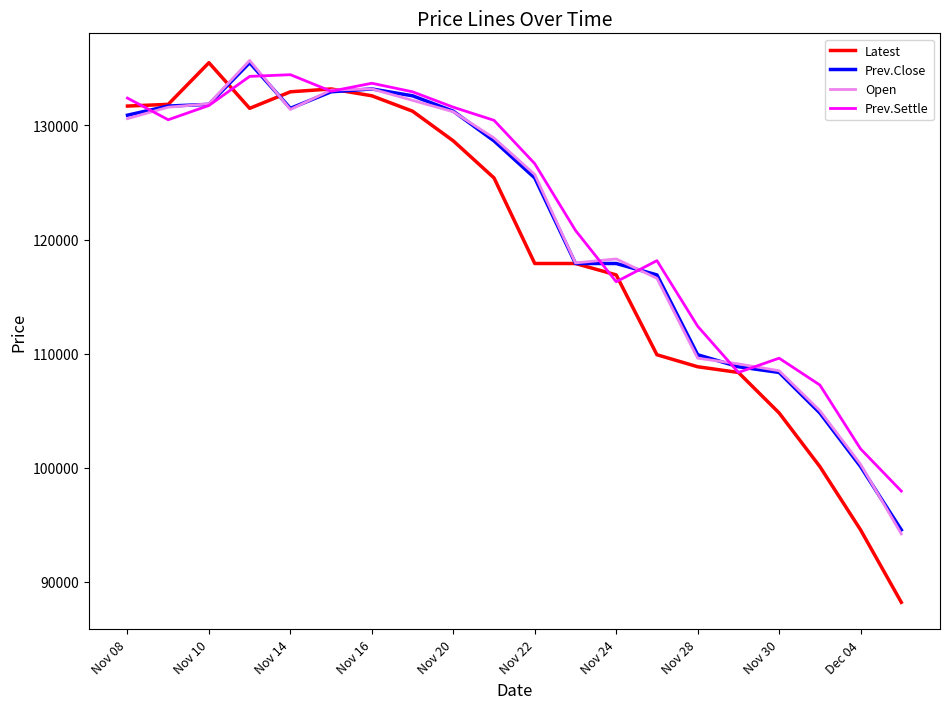

Which series has the largest range (max minus min)?

Latest